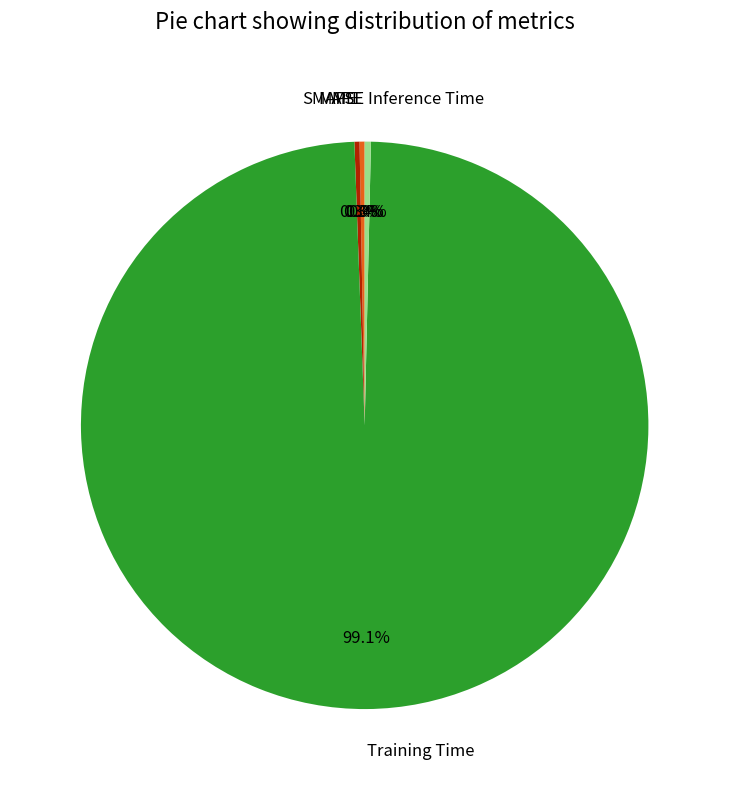

Do Inference Time and SMAPE together represent more than half of the pie?

No